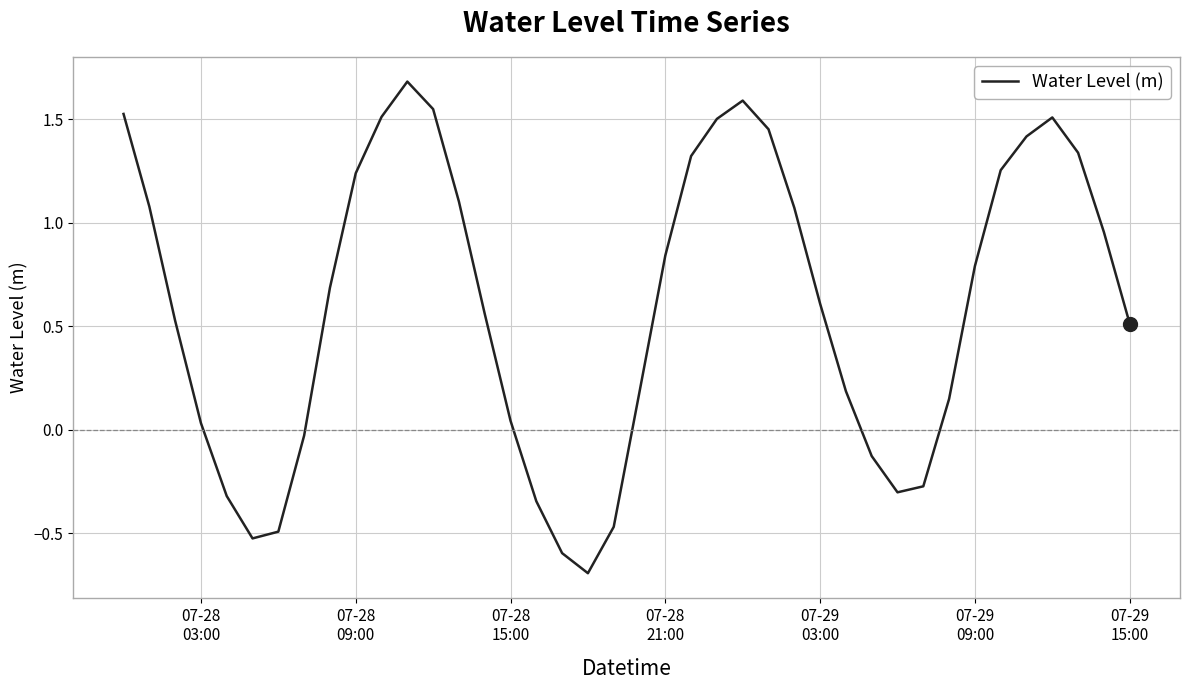

What is the difference between the maximum and minimum values?

2.4